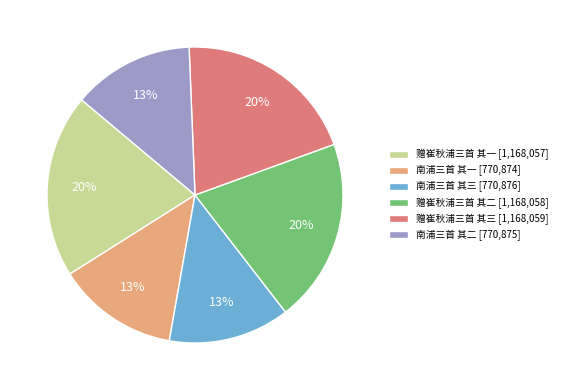

Is there a majority slice in this chart?

No